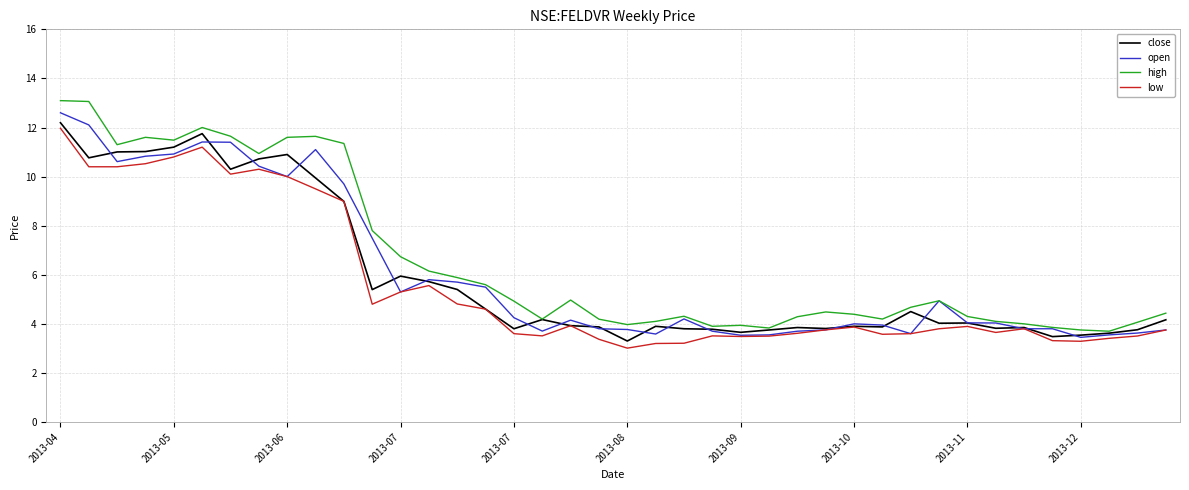

Which series has the largest range (max minus min)?

high